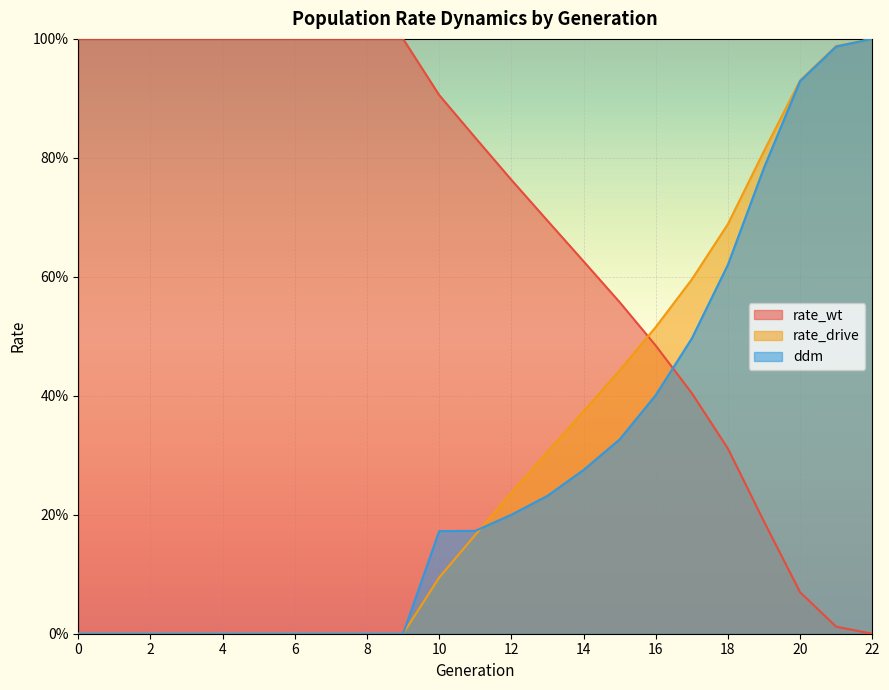

Is it true that ddm equals 0.3 at 15?

True